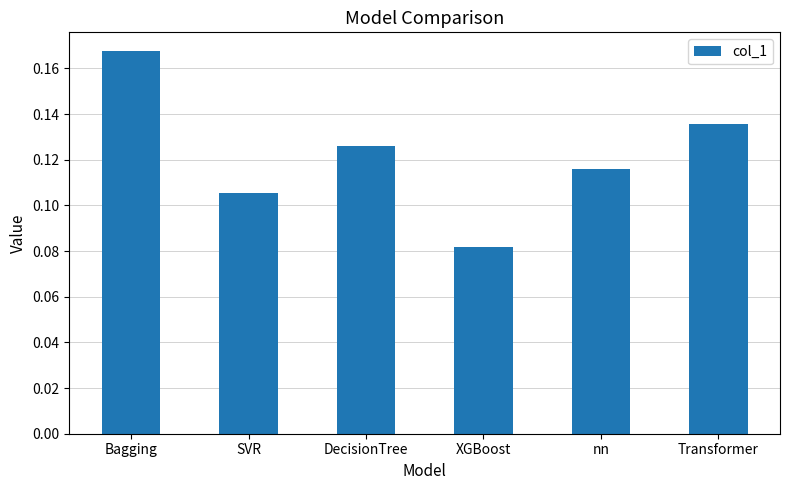

Which category has the highest value across all series?

Bagging